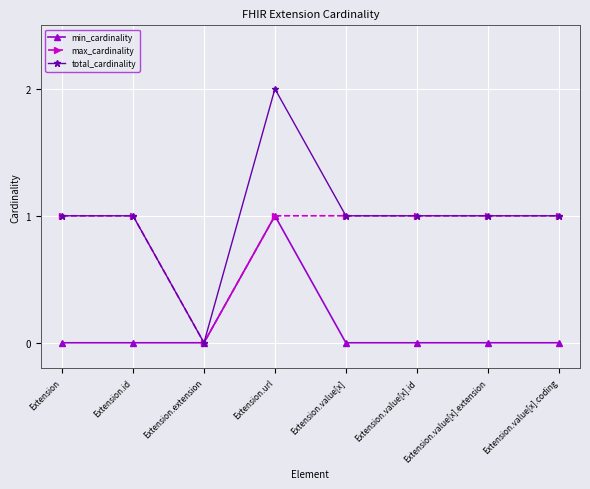

Which series has the largest total across all categories?

total_cardinality